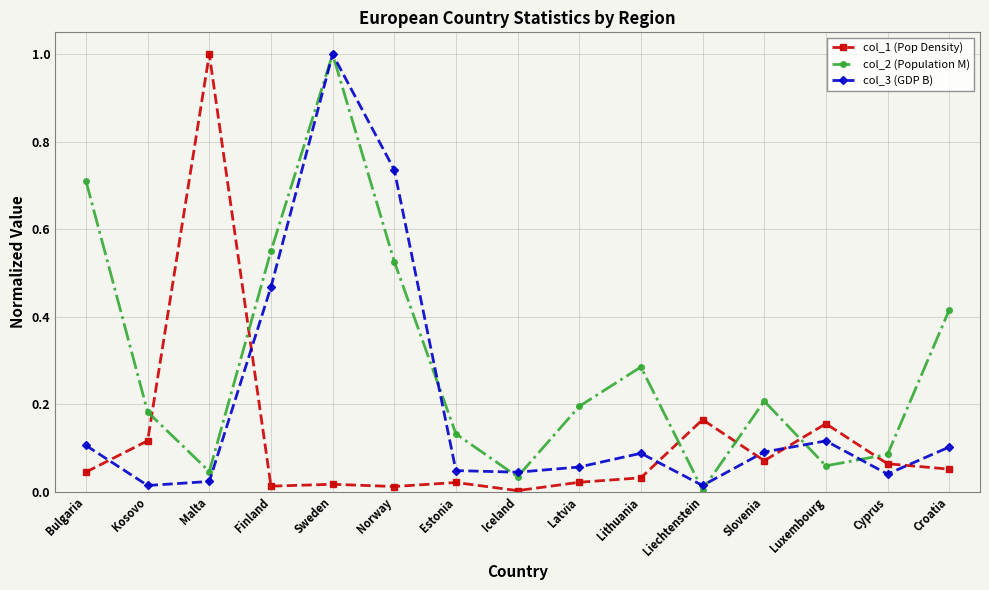

The col_1 (Pop Density) series shows 0.1 at Slovenia. True or false?

True